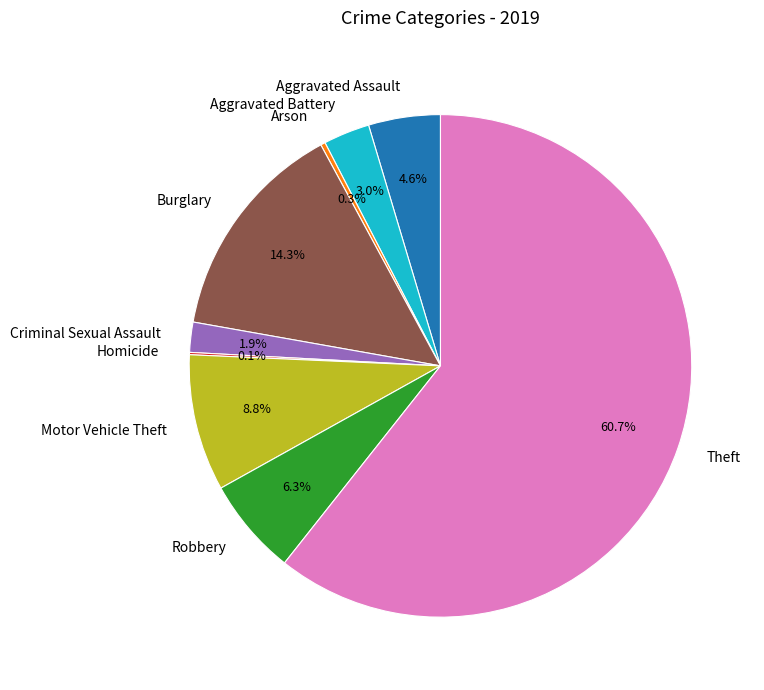

Is there a majority slice in this chart?

Yes